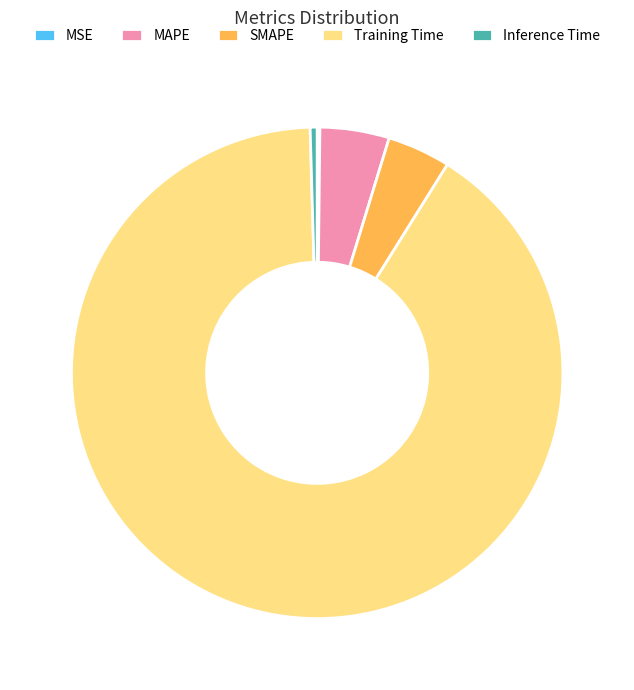

What is the largest slice in the pie chart?

Training Time